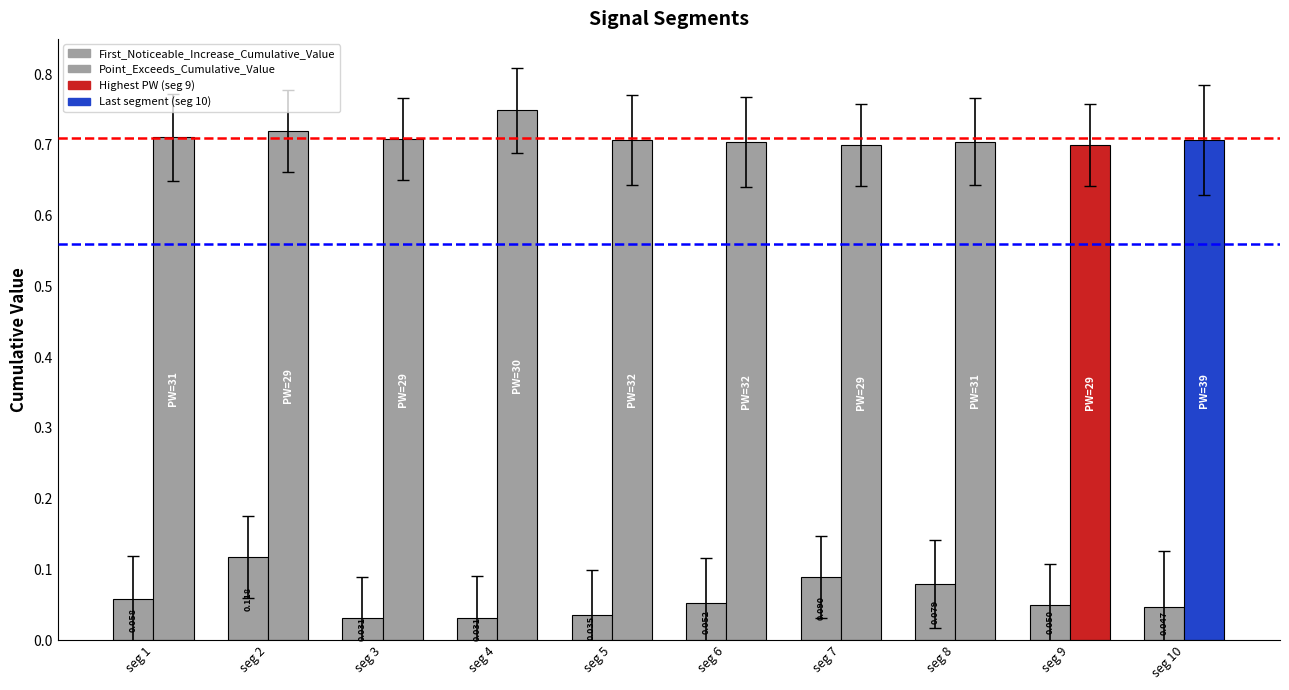

Are the bars horizontal?

No